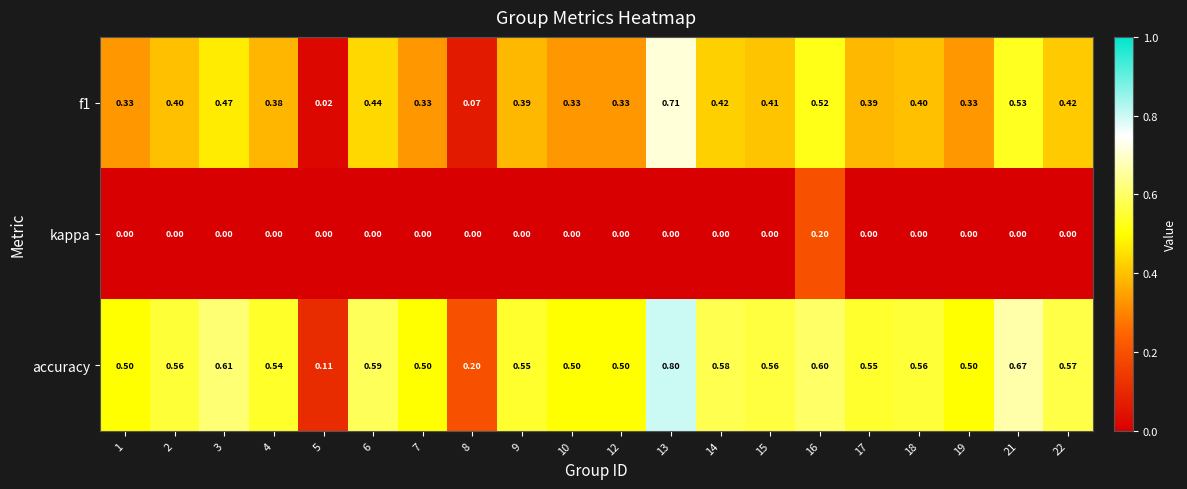

Is the value of f1 at 5 greater than the value of accuracy at 4?

No